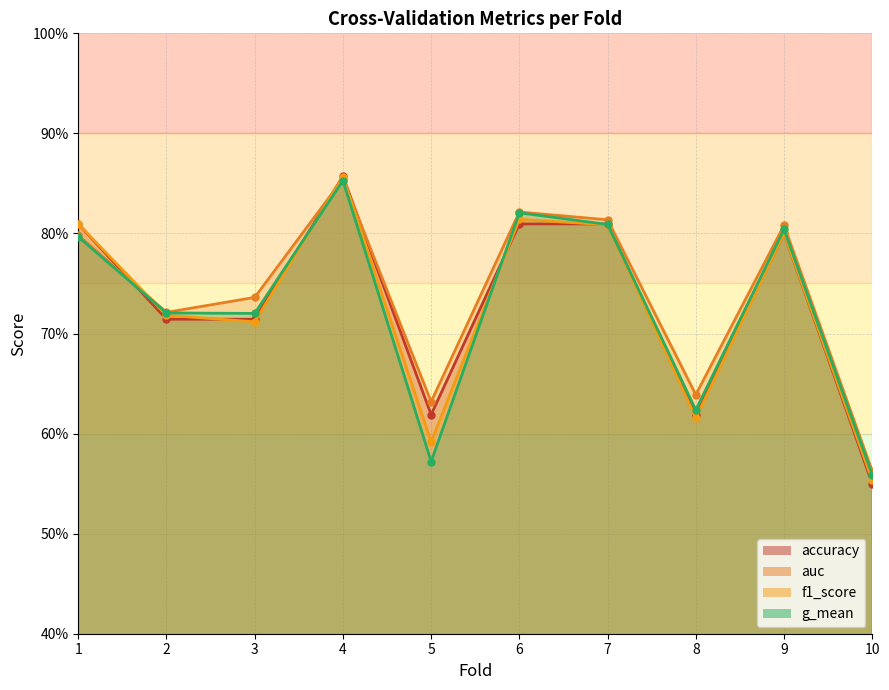

At how many categories does at least one series exceed 0?

10